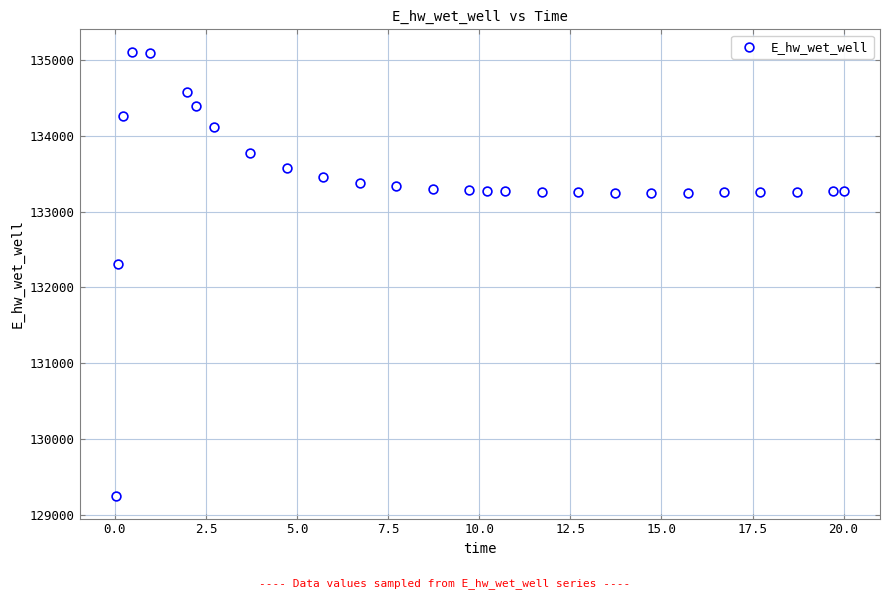

What is the range of X values (max minus min)?

20.0